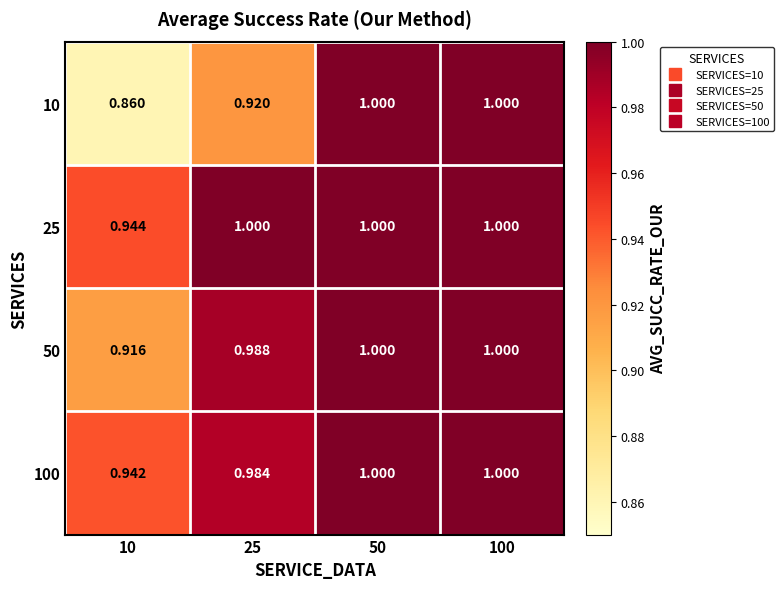

Reading left to right, transcribe all the data shown in this chart.

10: 10=0.9	25=0.9	50=1.0	100=1.0
25: 10=0.9	25=1.0	50=1.0	100=1.0
50: 10=0.9	25=1.0	50=1.0	100=1.0
100: 10=0.9	25=1.0	50=1.0	100=1.0